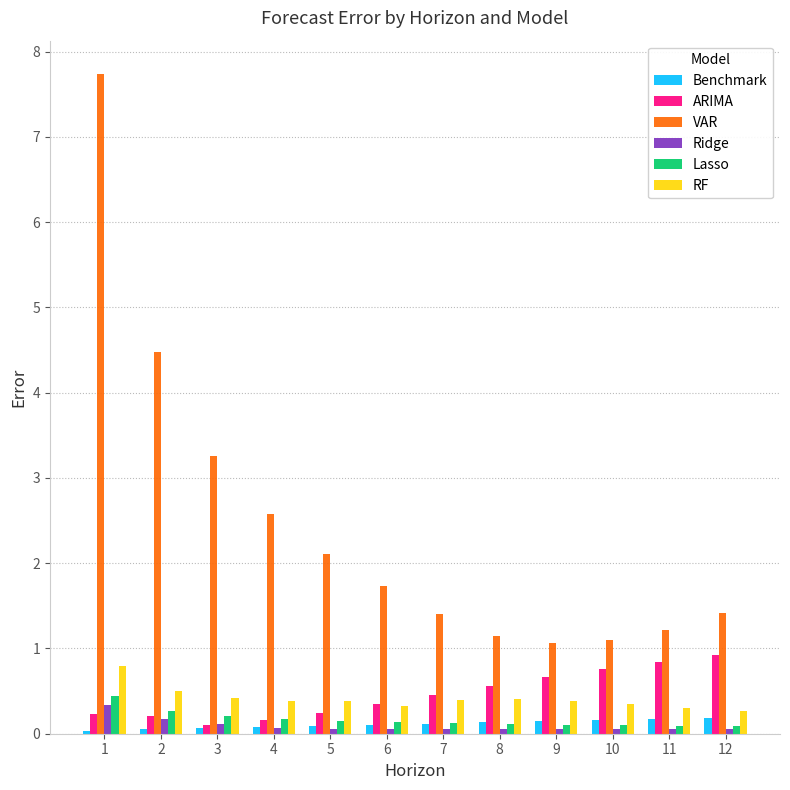

What is the greatest value displayed?

7.7